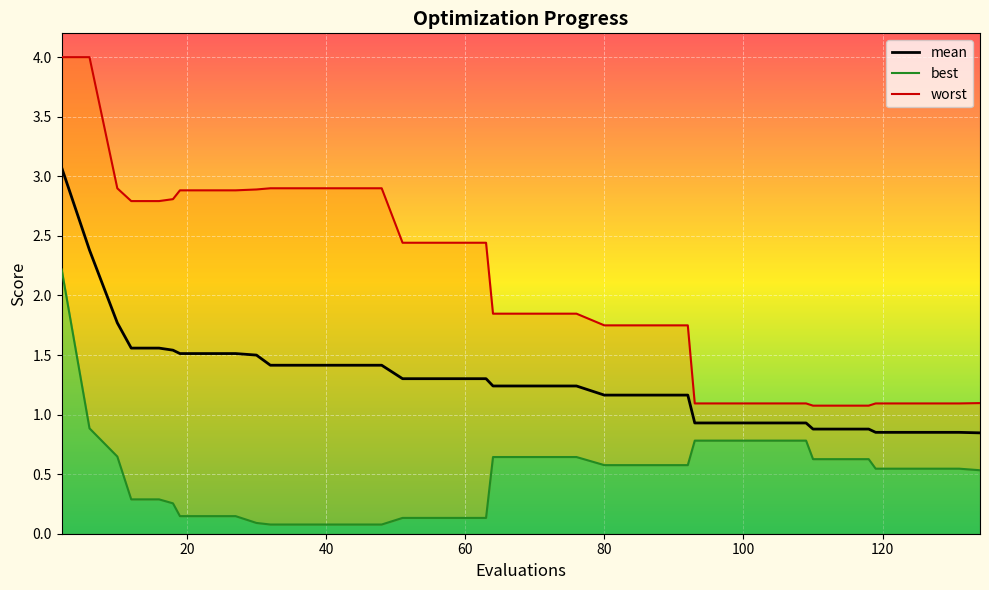

Which has a higher value, 119 or 27?

27